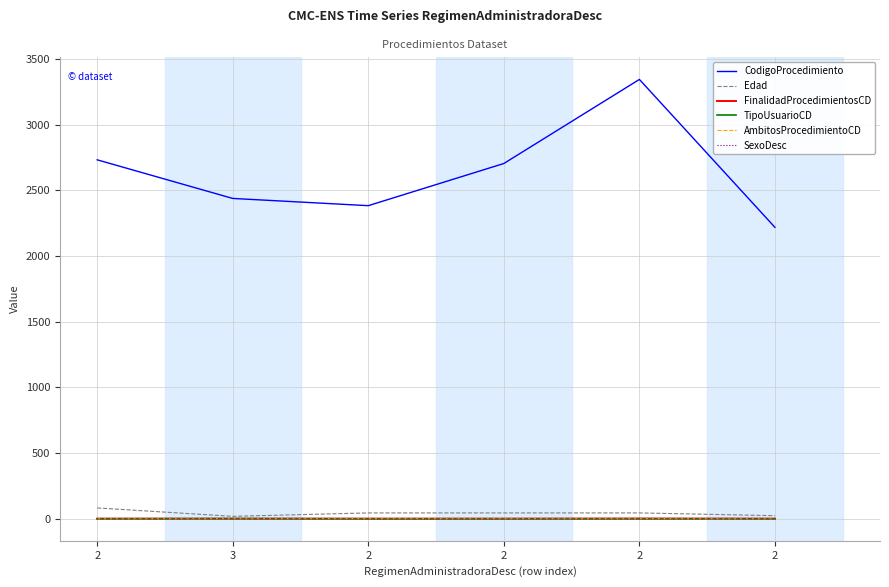

Which category has the highest value in the TipoUsuarioCD series?

3